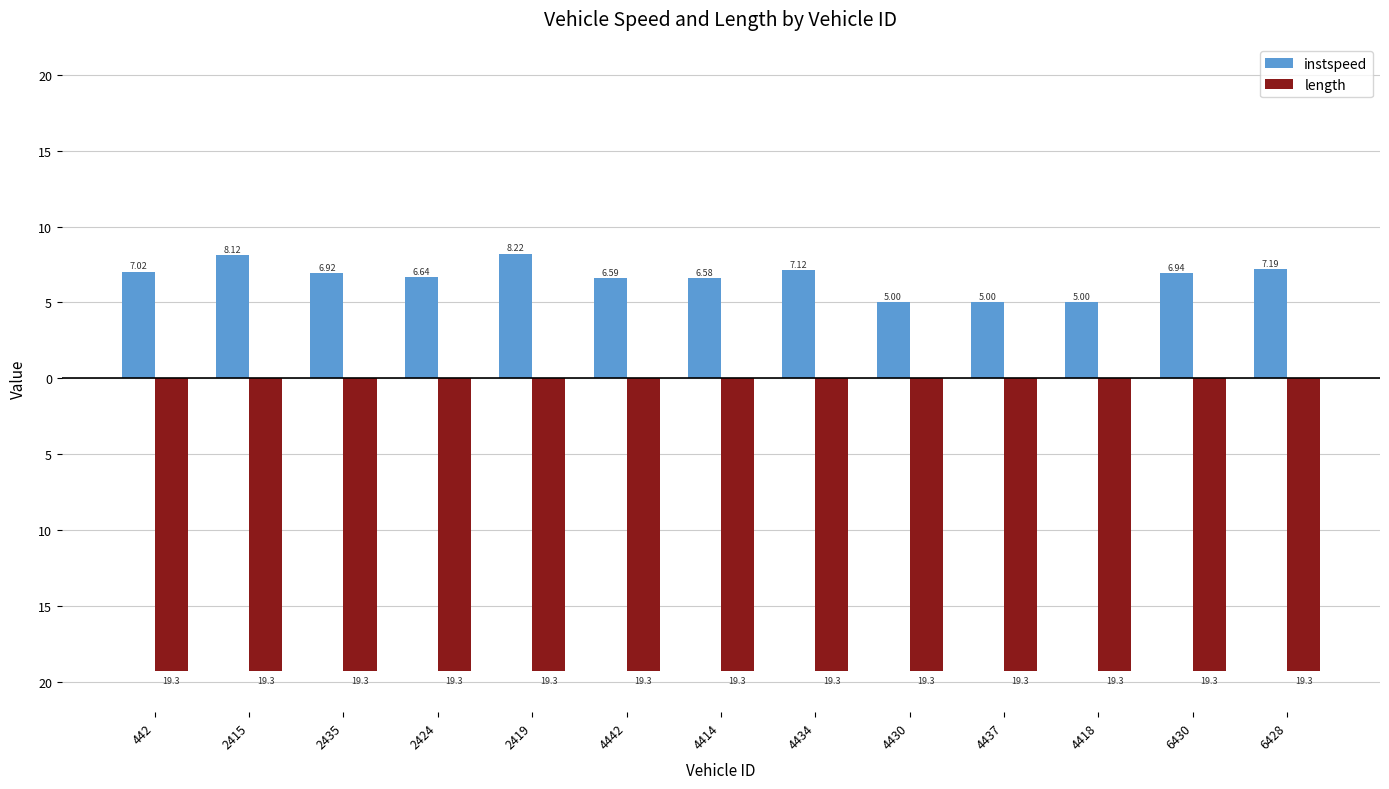

Is it true that length equals -28.8 at 4414?

False